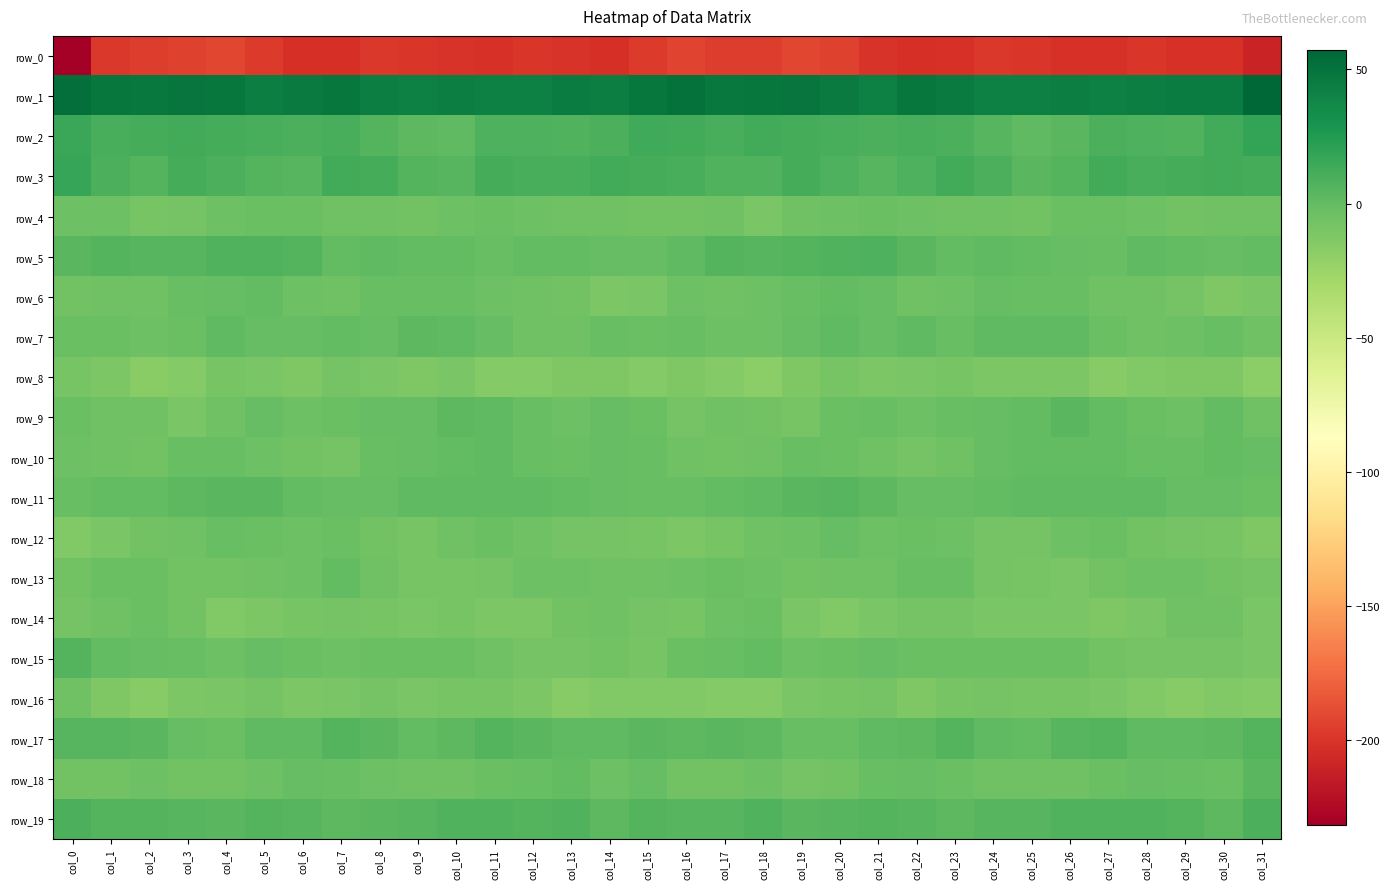

What value does the row_7 series have at col_10?

1.8